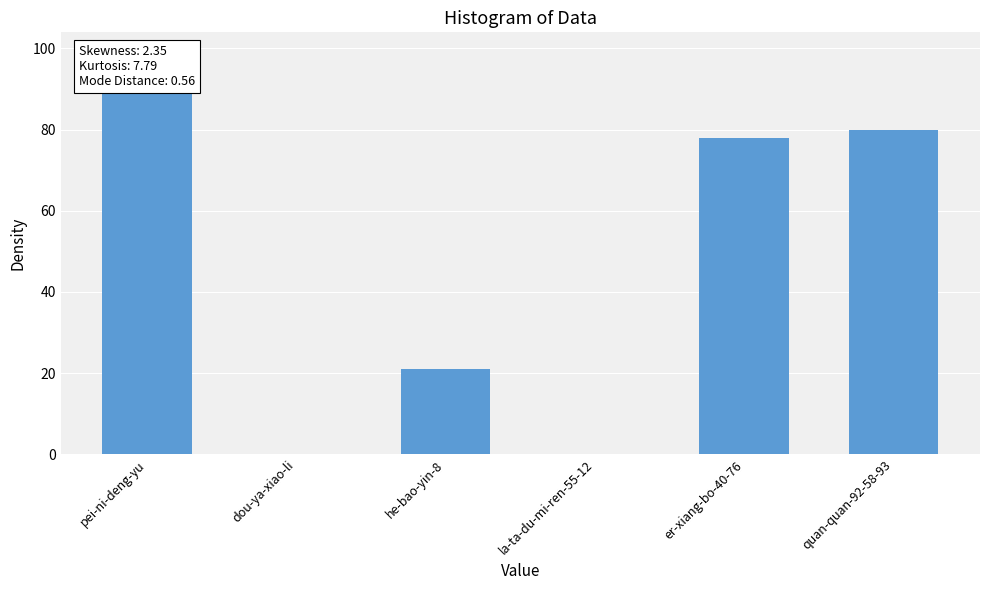

What is the approximate value at er-xiang-bo-40-76, to the nearest 10?

80